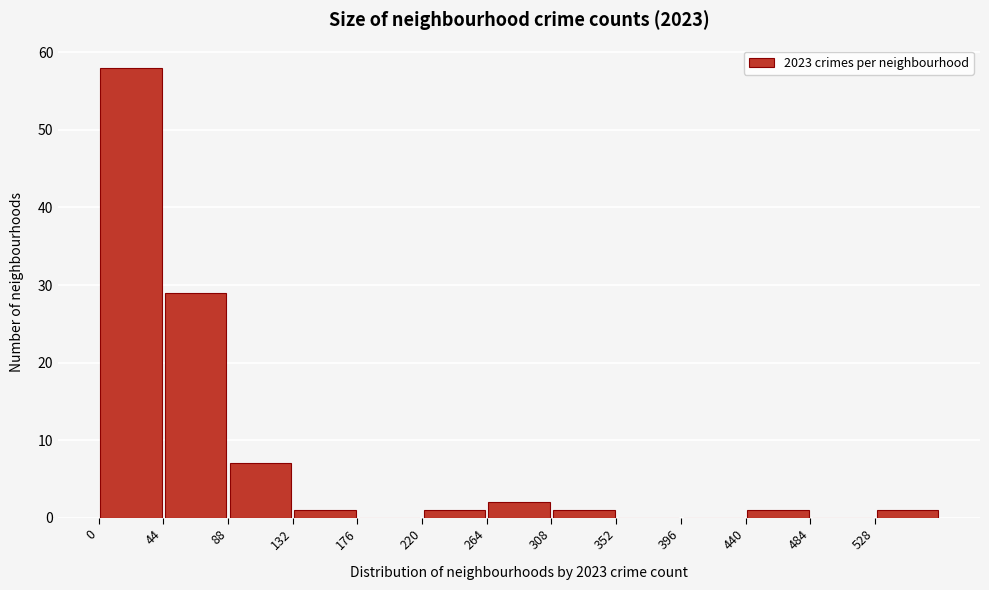

What is the height of the bar covering 440 to 484 on the x-axis? Neither the bar edges nor the heights are printed on the chart, so give them approximately, as read against the axes.

1